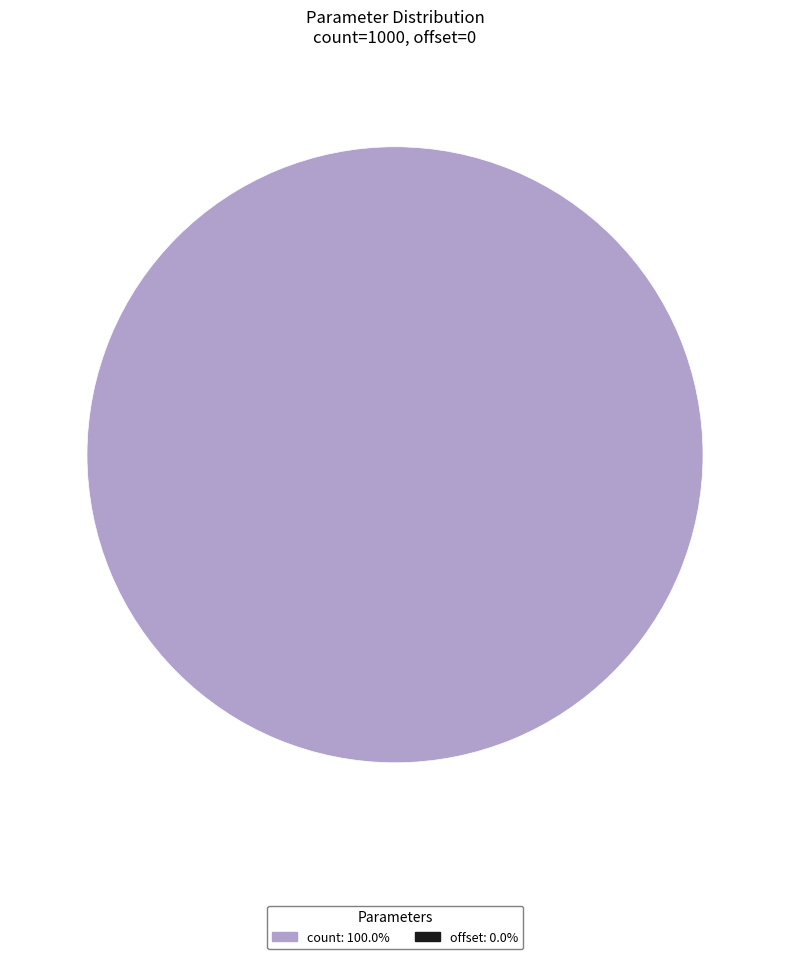

How many slices are in this pie chart?

1